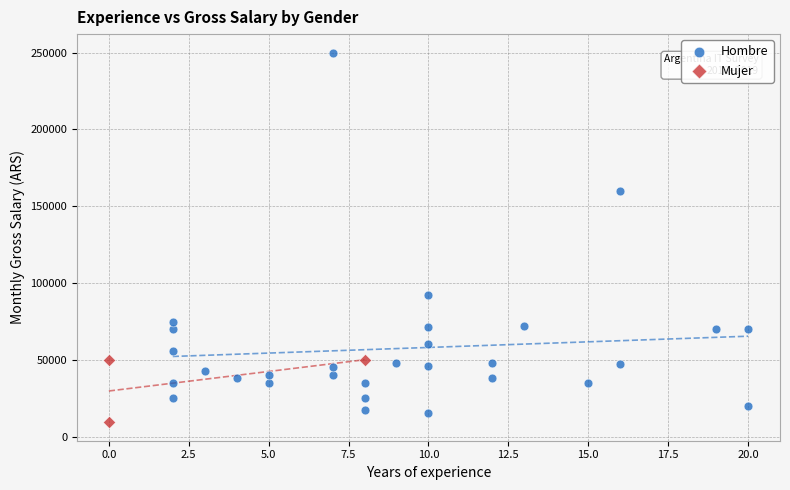

Which series contains the highest Y value?

Hombre